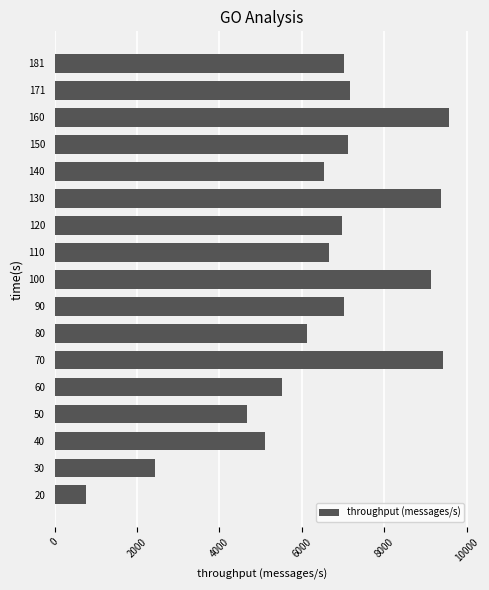

How many bars are there in total?

17